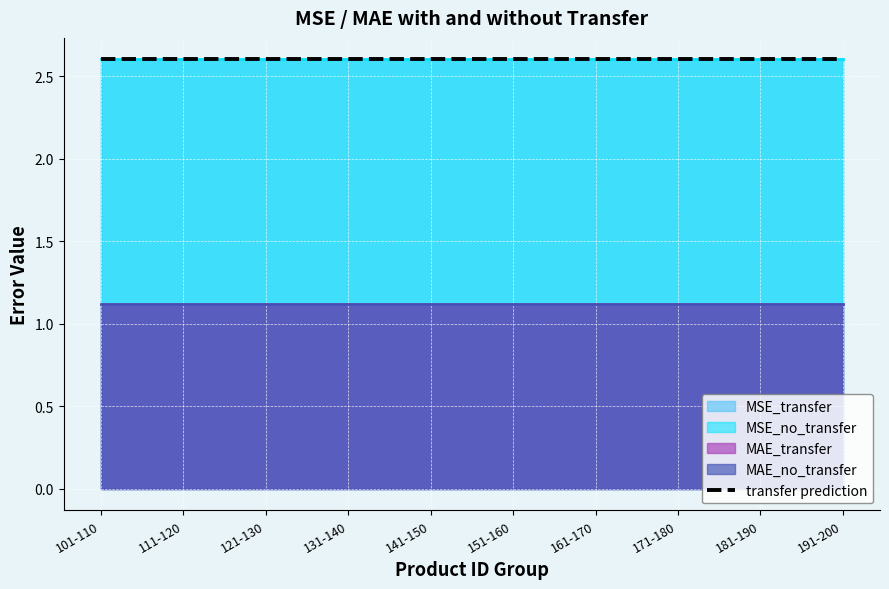

The value of MSE_no_transfer at 161-170 is 2.6. True or false?

True